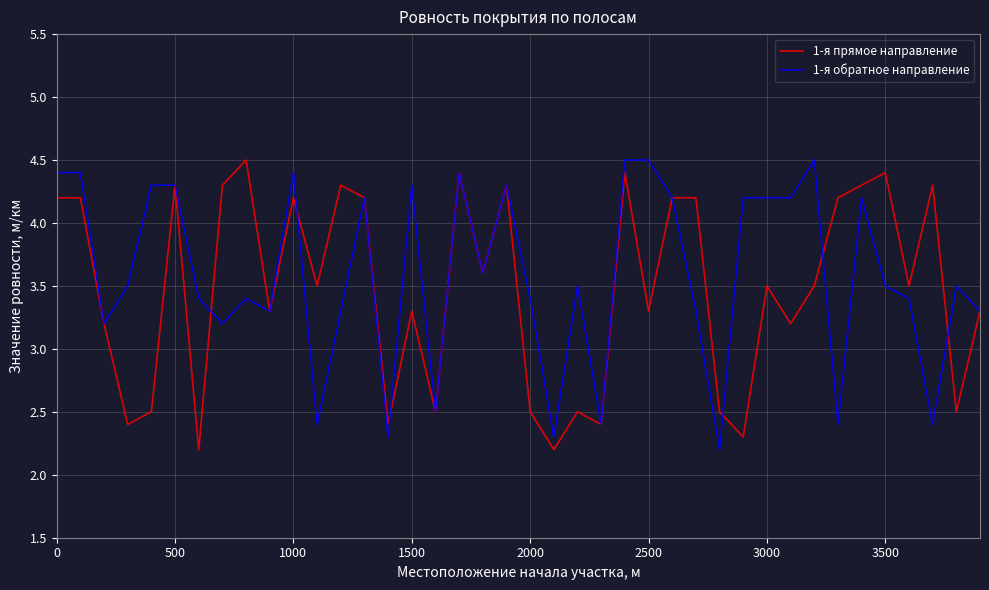

How many values in the 1-я обратное направление series are below 3?

8